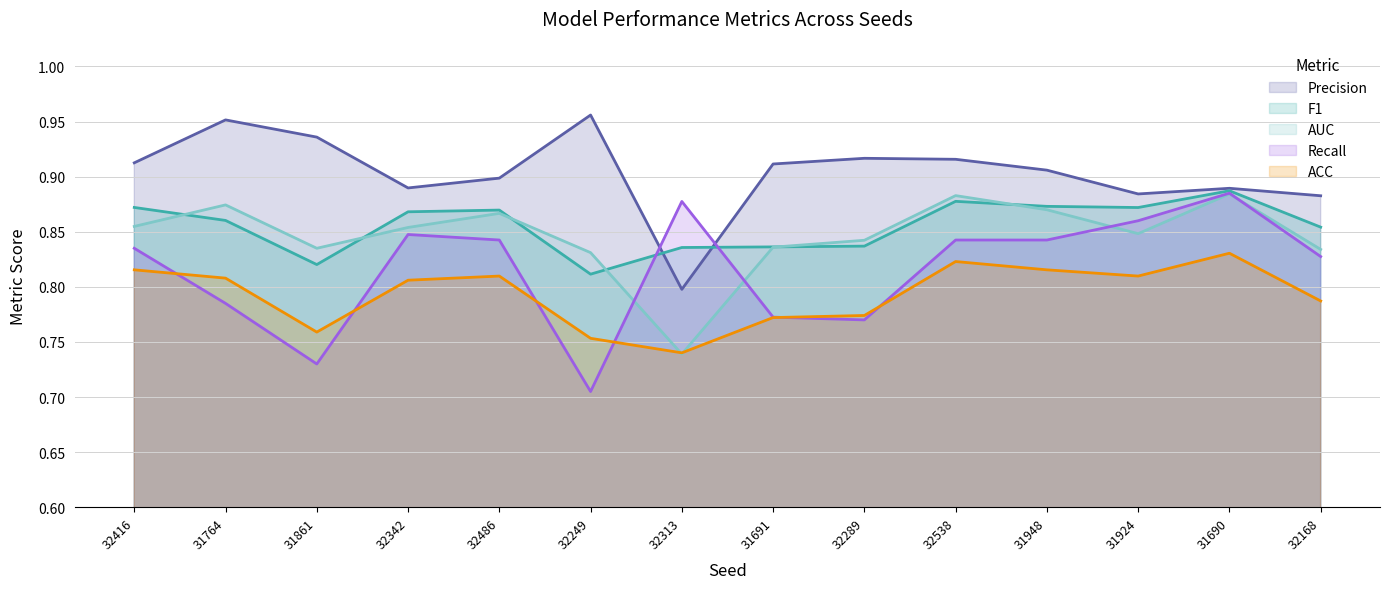

True or false: AUC and Precision cross at least once.

False